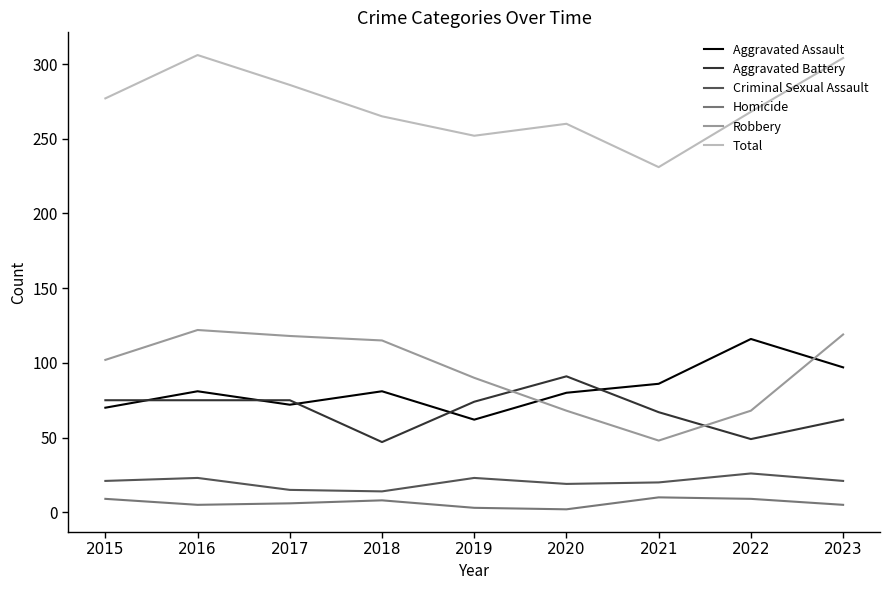

Which category has the highest value in the Criminal Sexual Assault series?

2022